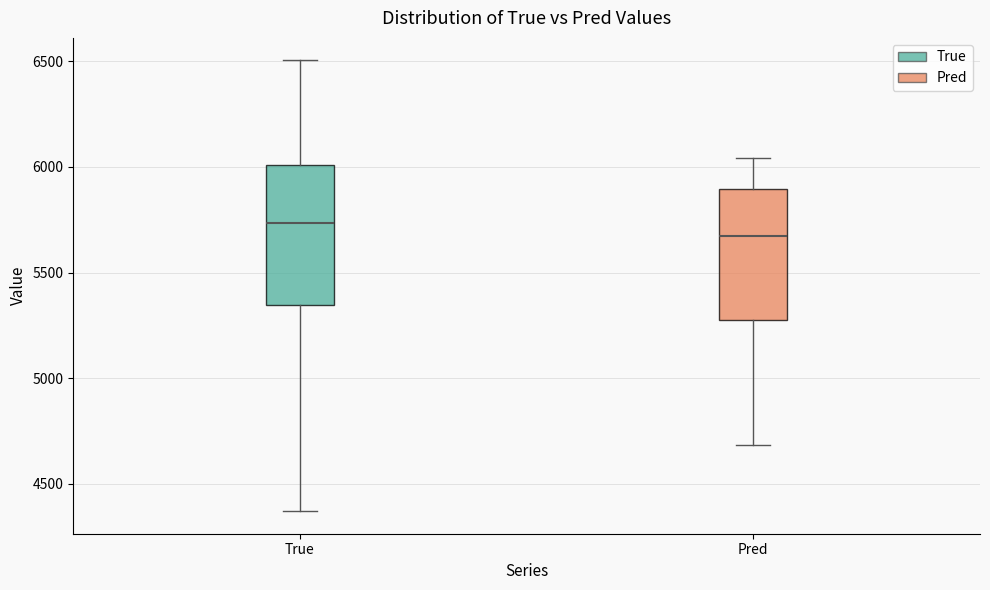

Reading left to right, read every box against the y-axis: the position of its median line, the range the box covers, and the ends of its whiskers. The values are not printed on the chart, so give them approximately, as read against the axis.

True: median 5750, box 5350 to 6000, whiskers 4350 to 6500
Pred: median 5650, box 5250 to 5900, whiskers 4700 to 6050